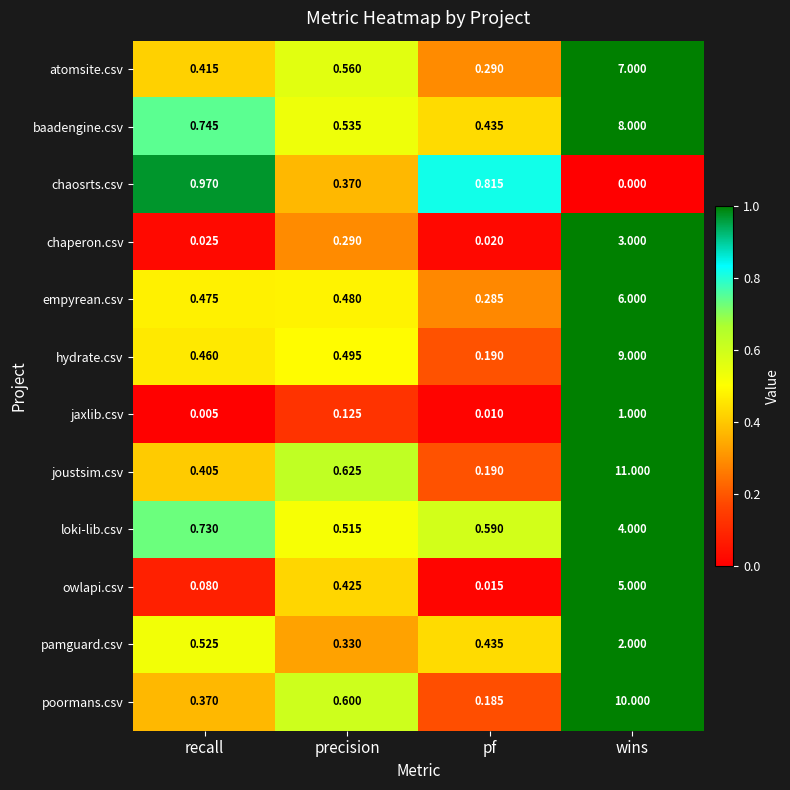

Between precision and pf, which series saw the biggest shift?

chaosrts.csv